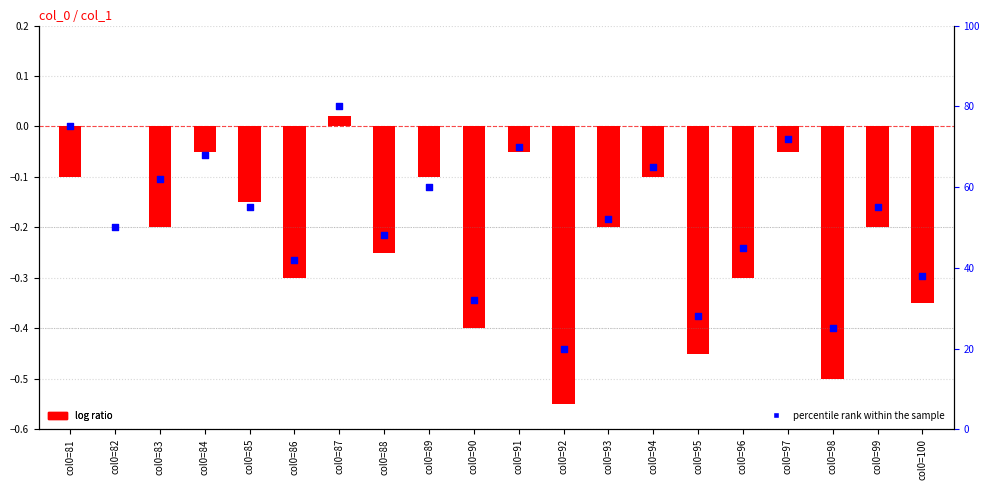

Which series has the largest total across all categories?

percentile rank within the sample